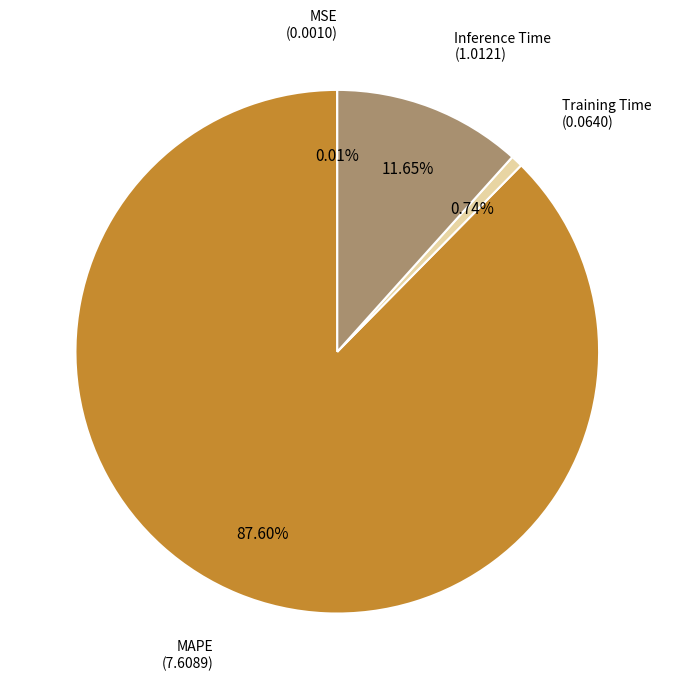

To the nearest percent, what portion does Inference Time represent?

12%